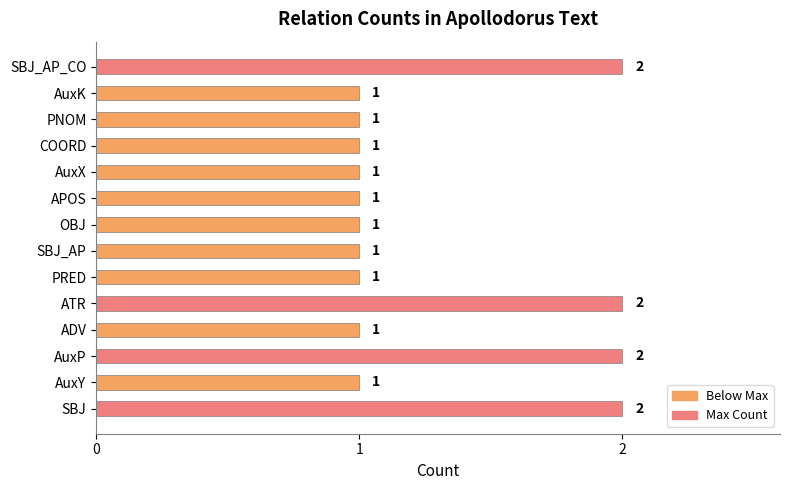

True or false: the data shows 1 at ADV.

True